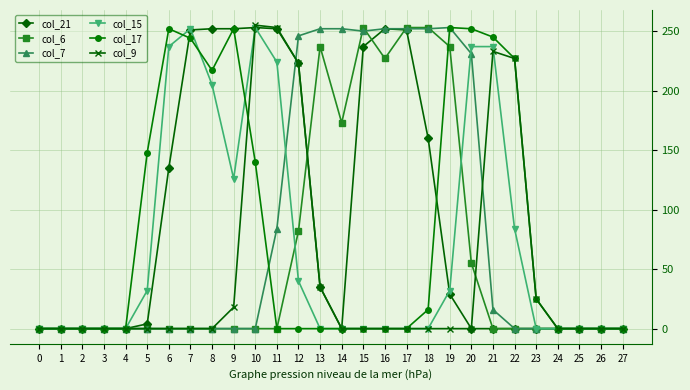

True or false: col_17 has more than 1 points higher than both neighbors.

True